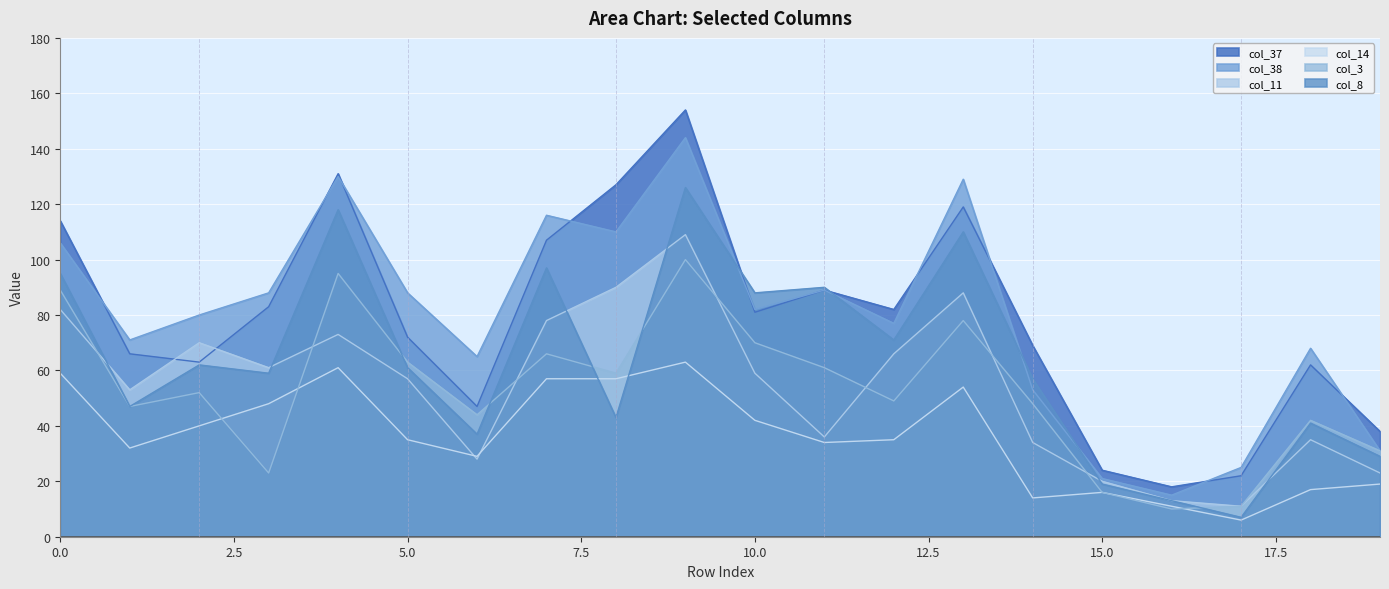

True or false: col_38 and col_3 cross at least once.

False